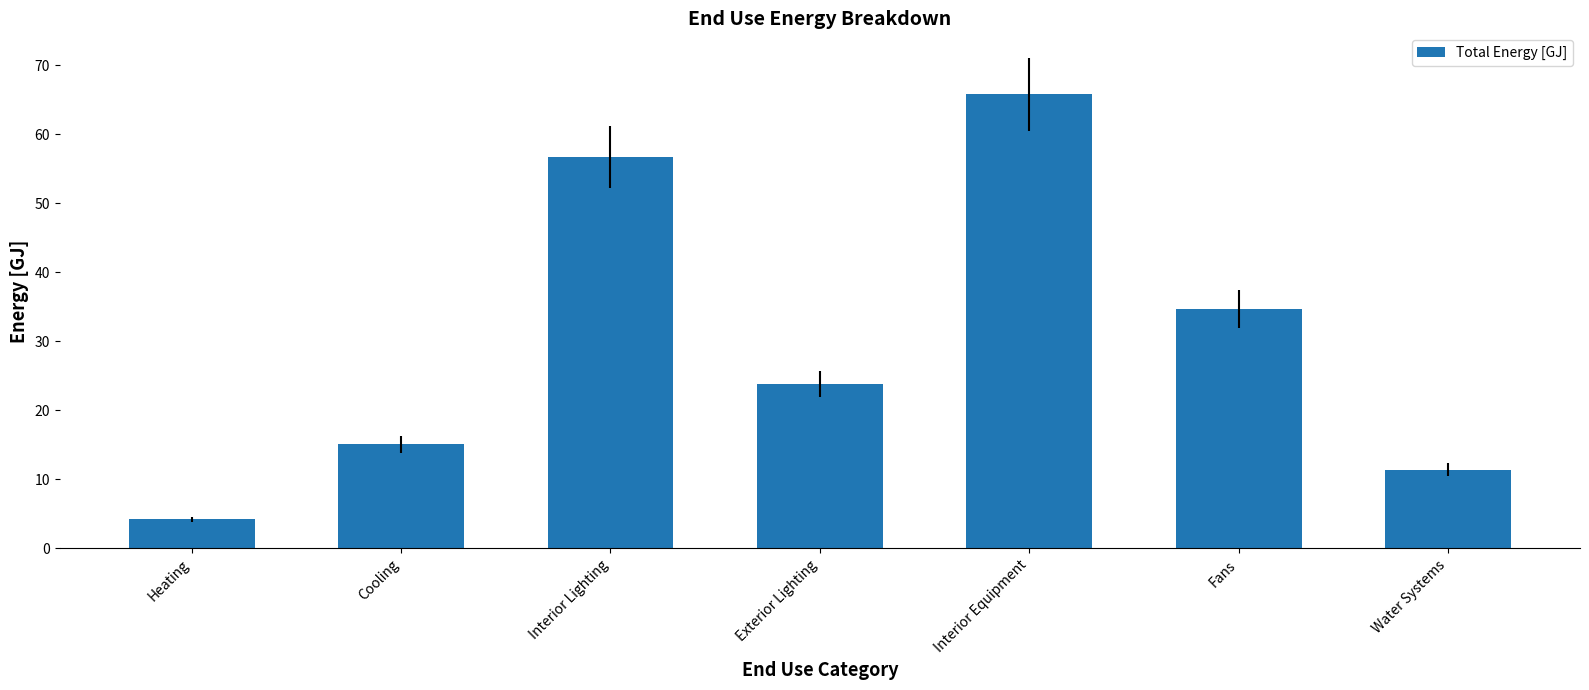

What is the difference between the second highest and minimum values?

52.5